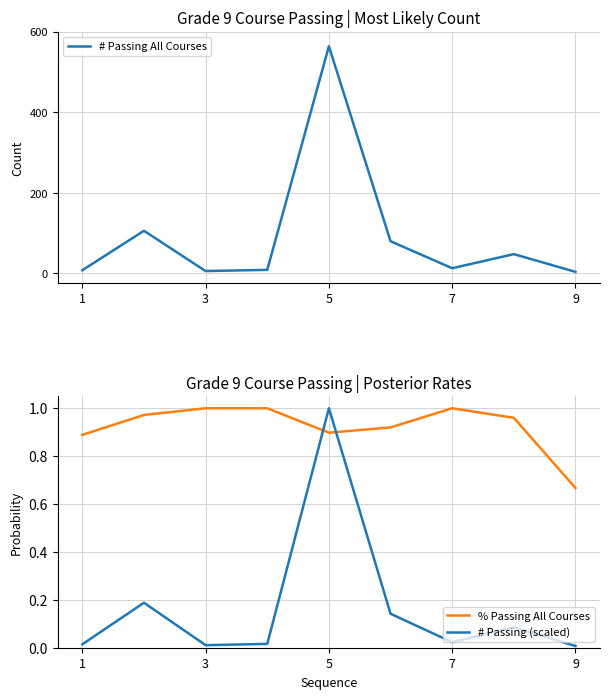

Is it true that % Passing All Courses equals 0.9 at 5?

True